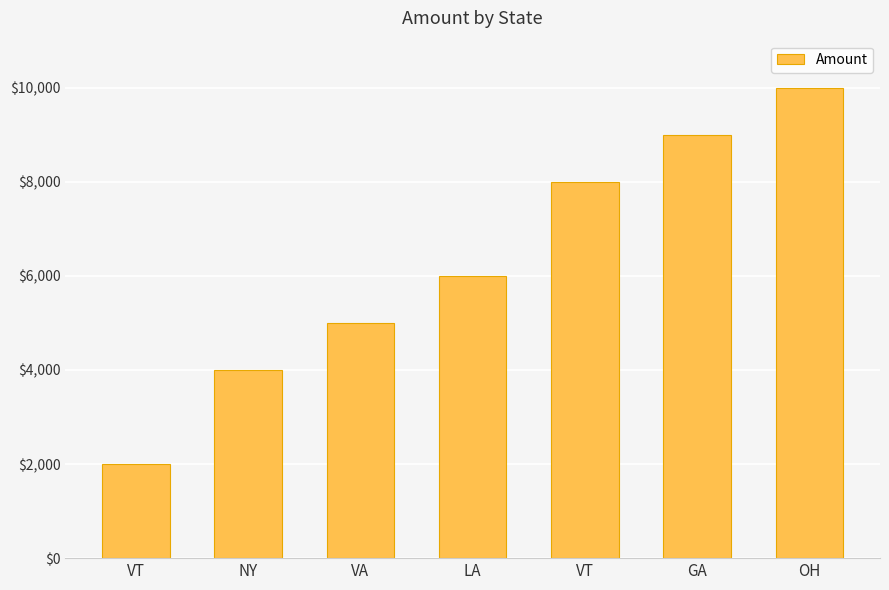

How many distinct data groups are displayed?

1